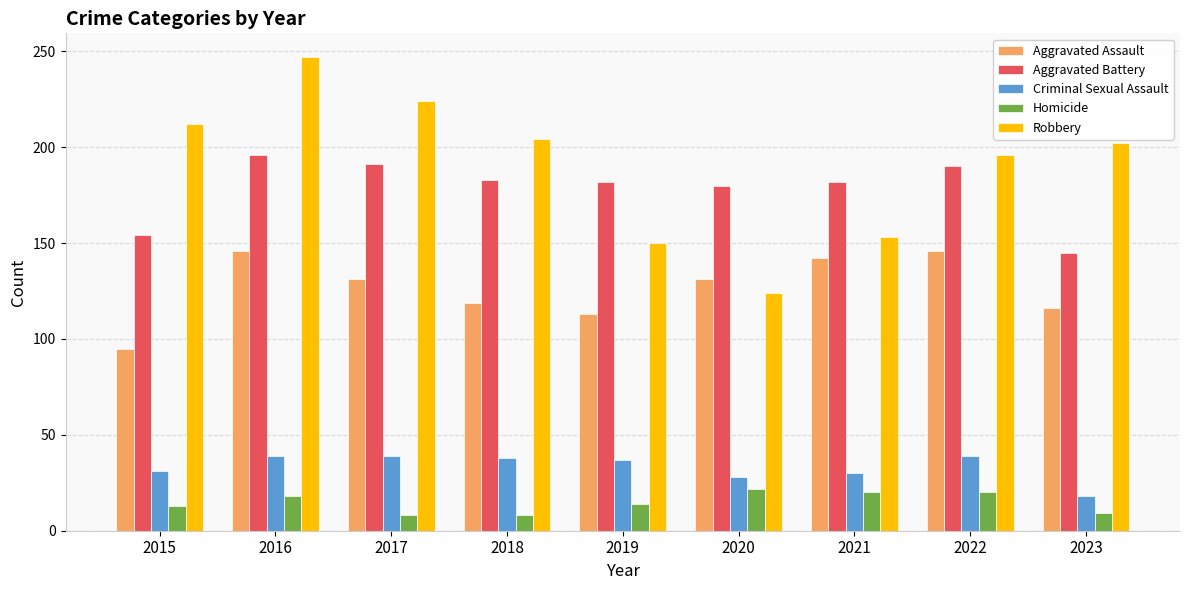

Where does the Aggravated Battery series first go above 182?

2016